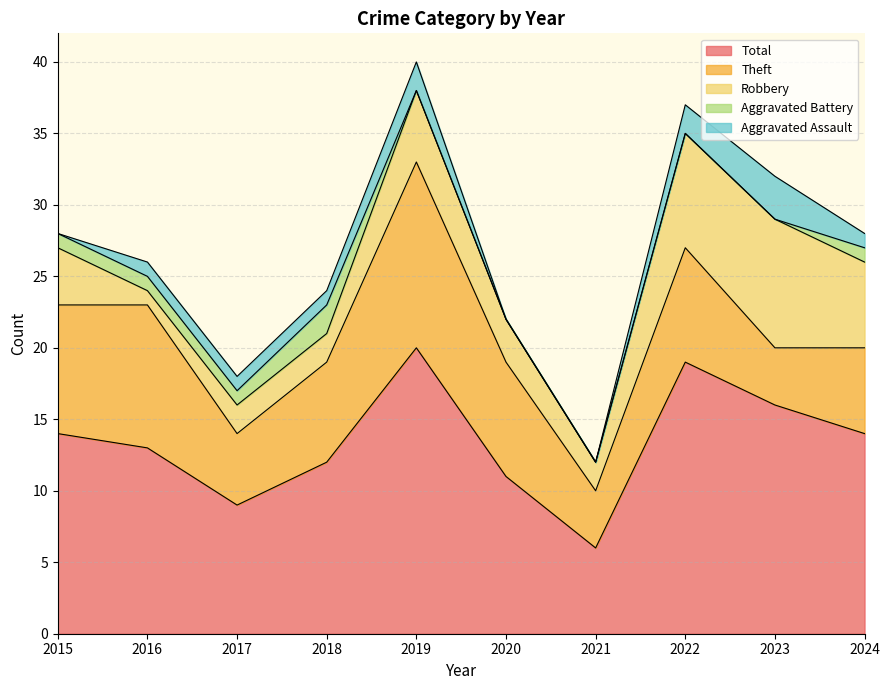

What is the value of the Total point at the 2nd from the left?

13